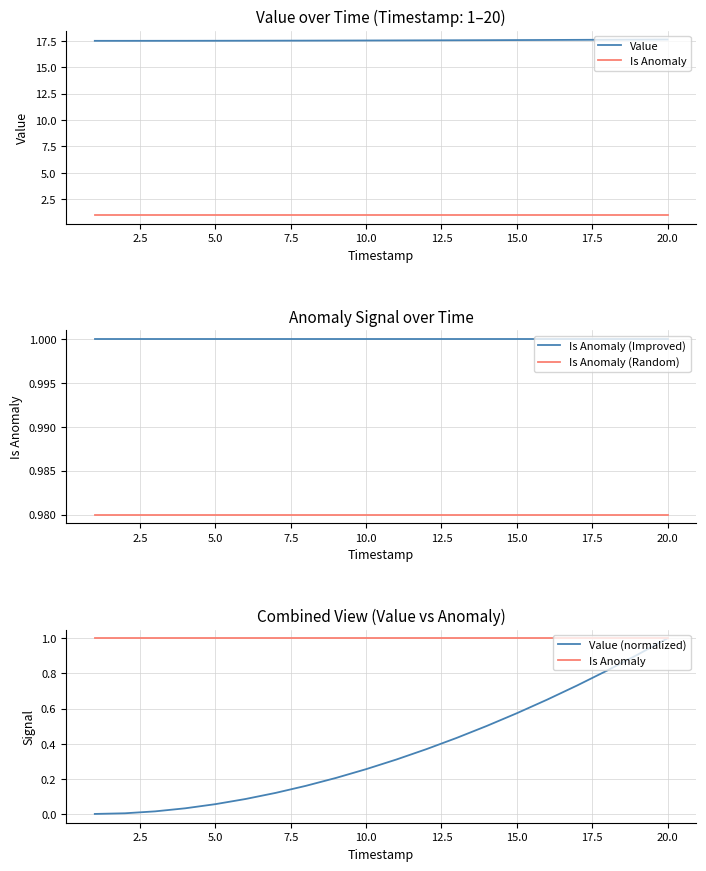

What is the greatest value displayed?

17.6